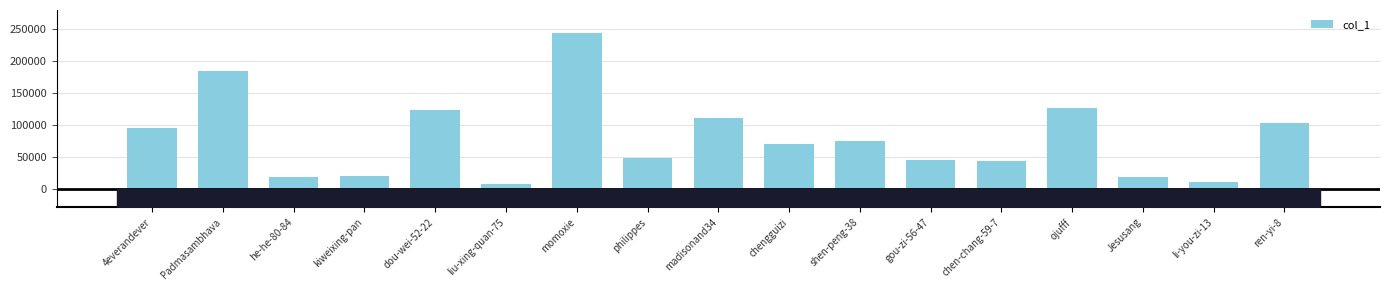

What is the ratio of the value at ojufff to the value at liu-xing-quan-75?

18.5